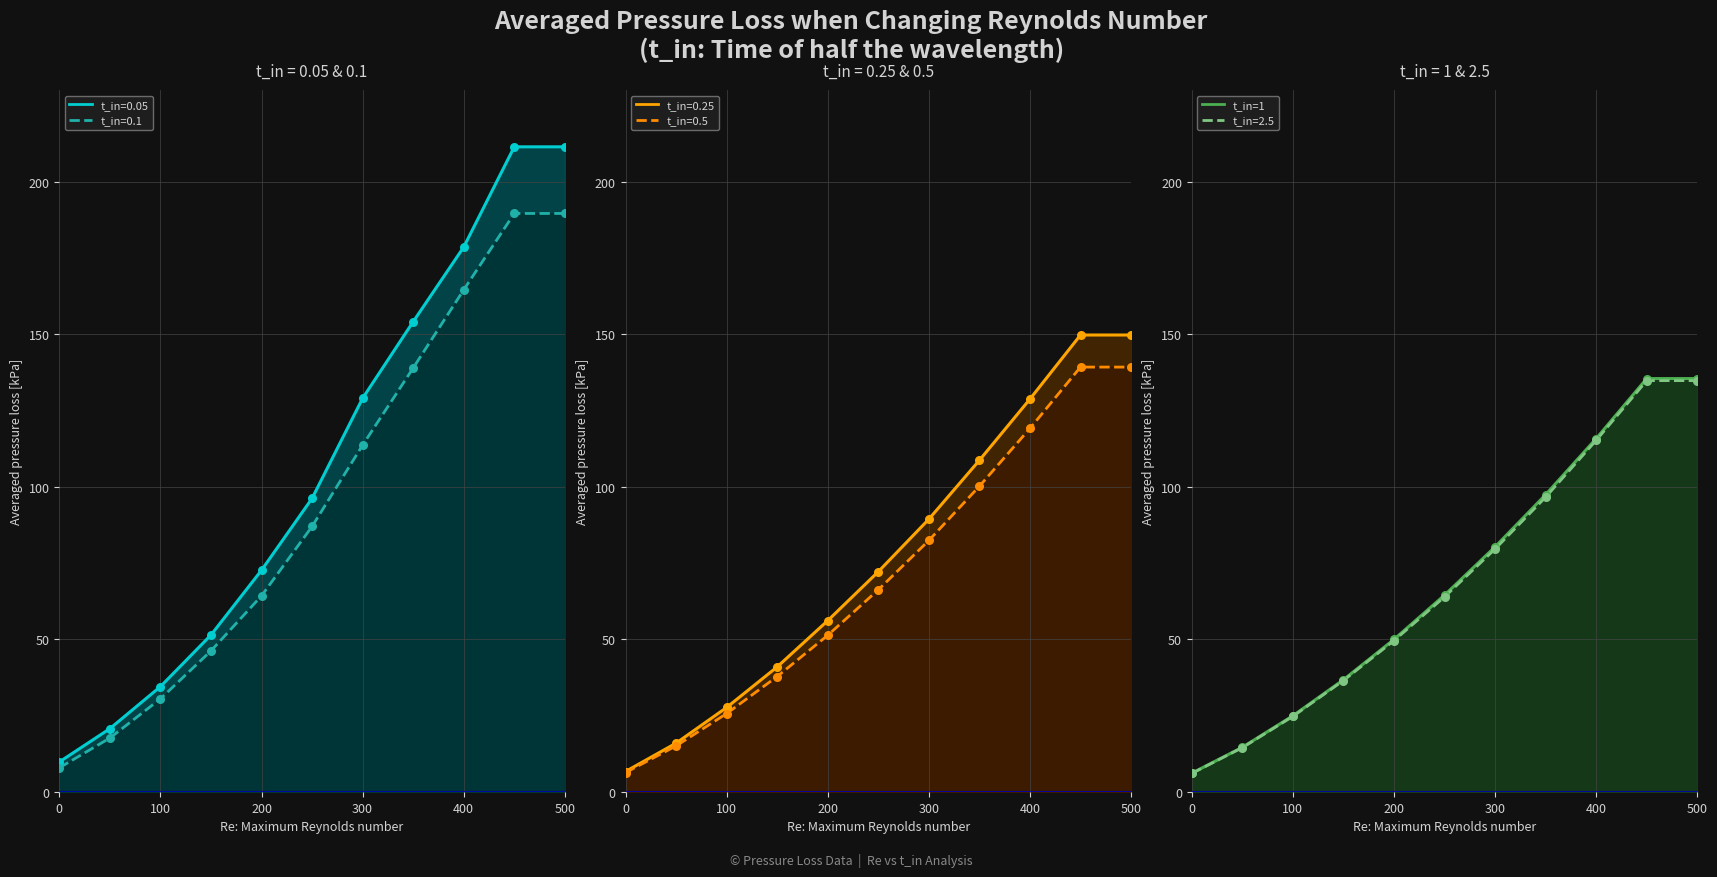

At how many categories does at least one series exceed 60?

6